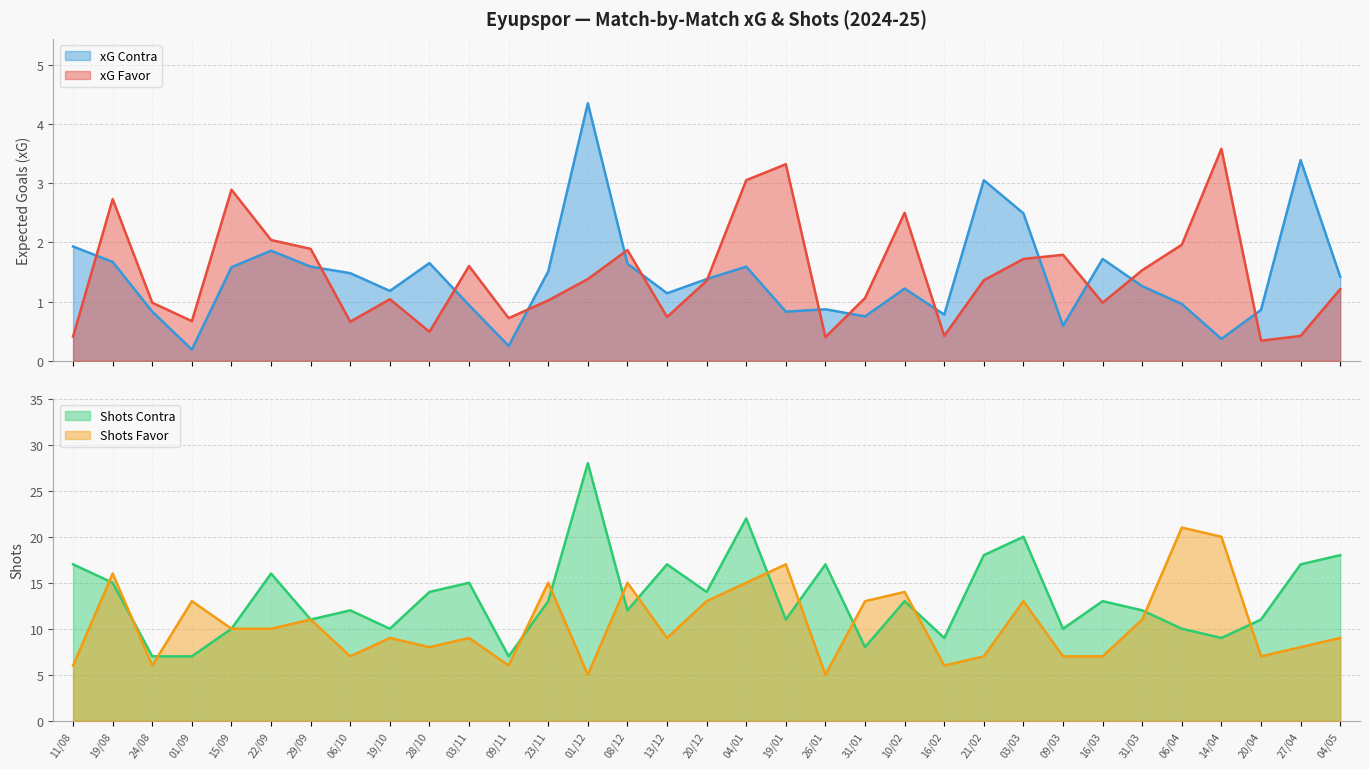

How many interior local valleys does the xG Favor series have?

9